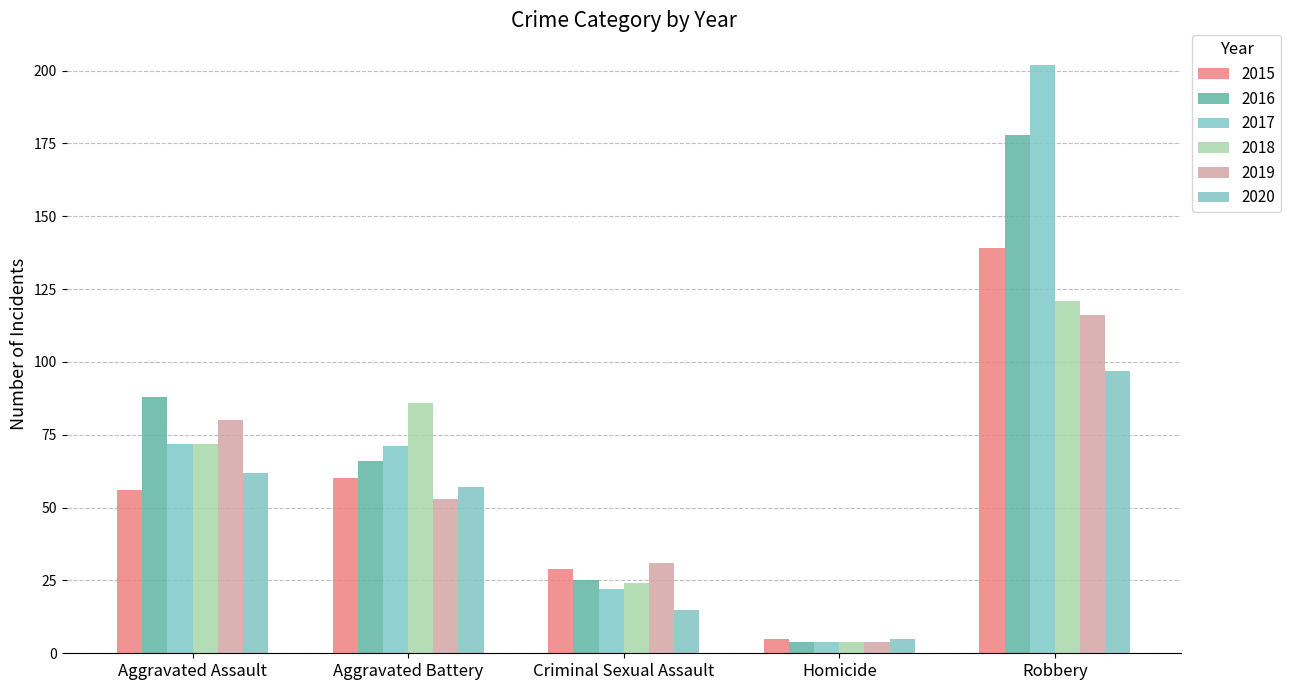

What position from the right is Aggravated Battery?

4